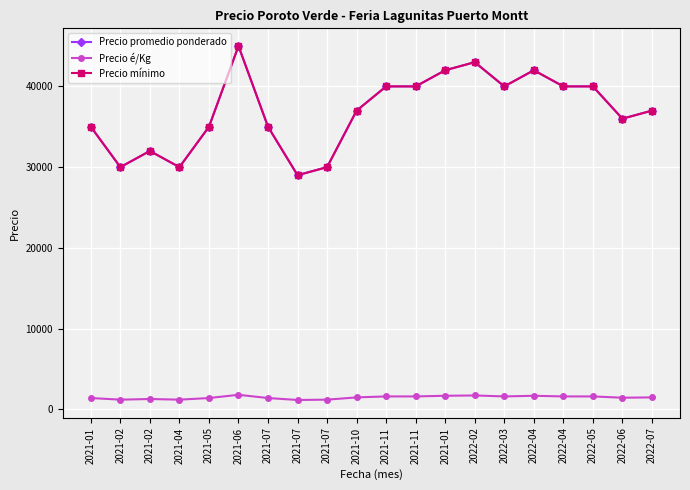

Does the chart have visible grid lines?

Yes